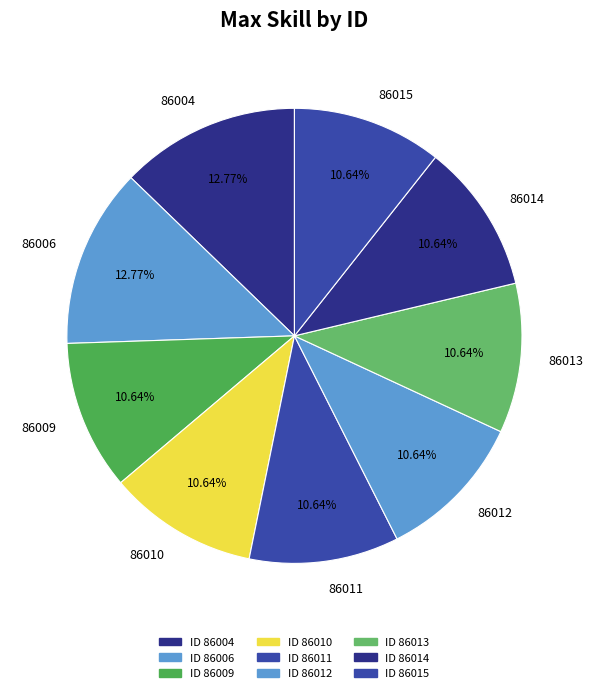

Does 86004 represent more than half of the total?

No